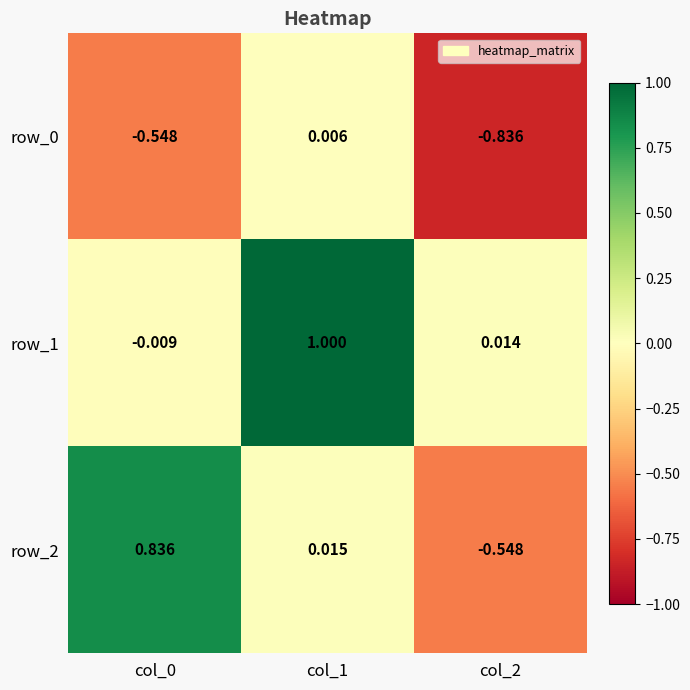

Is the value of row_1 at col_0 greater than the value of row_2 at col_0?

No